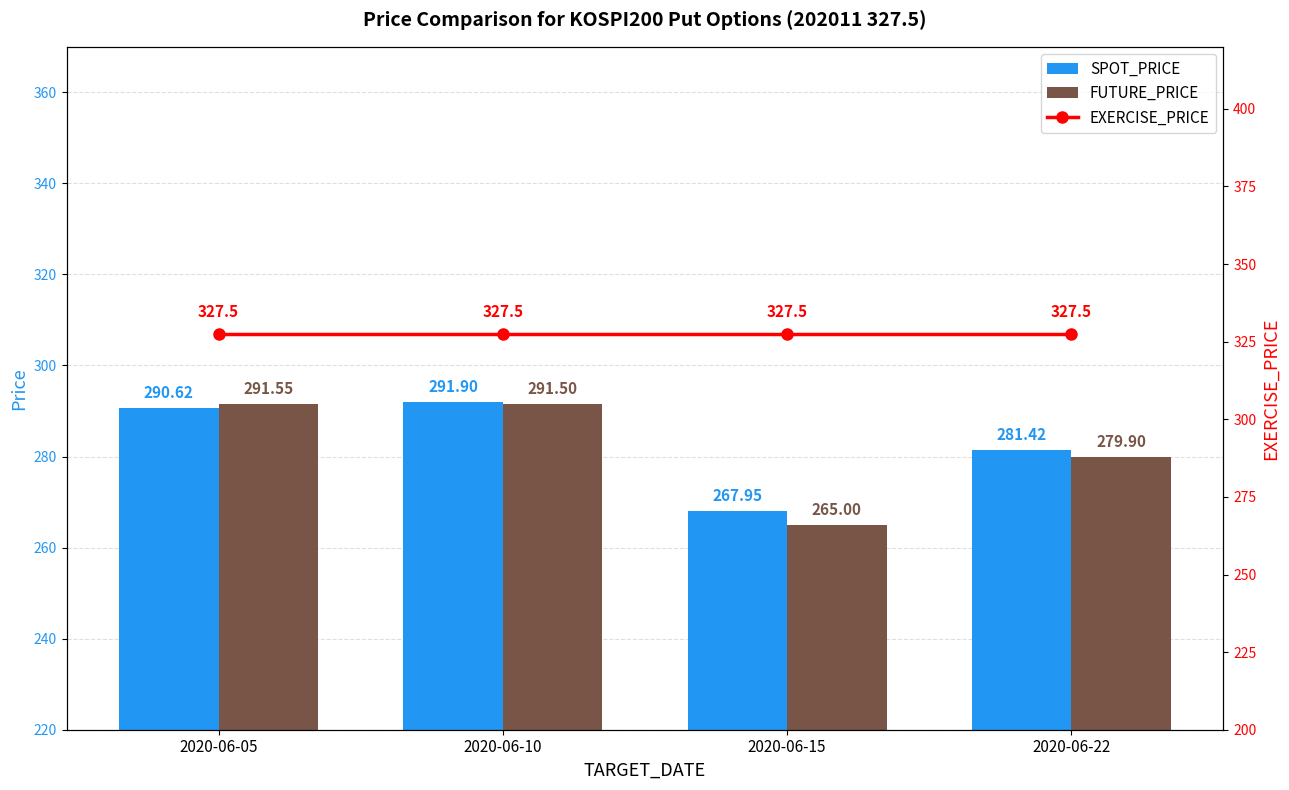

What is the total value across all series at 2020-06-10?

910.9